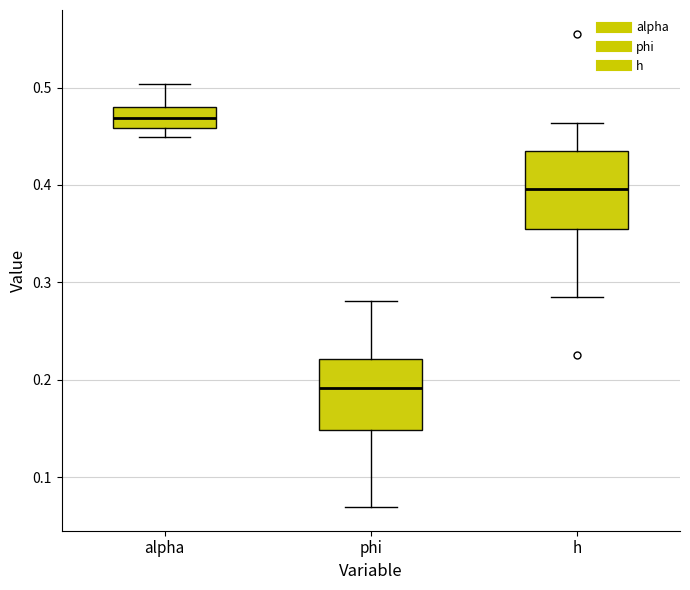

Where does the median line of the box for h sit on the y-axis? The values are not printed on the chart, so give them approximately, as read against the axis.

0.40